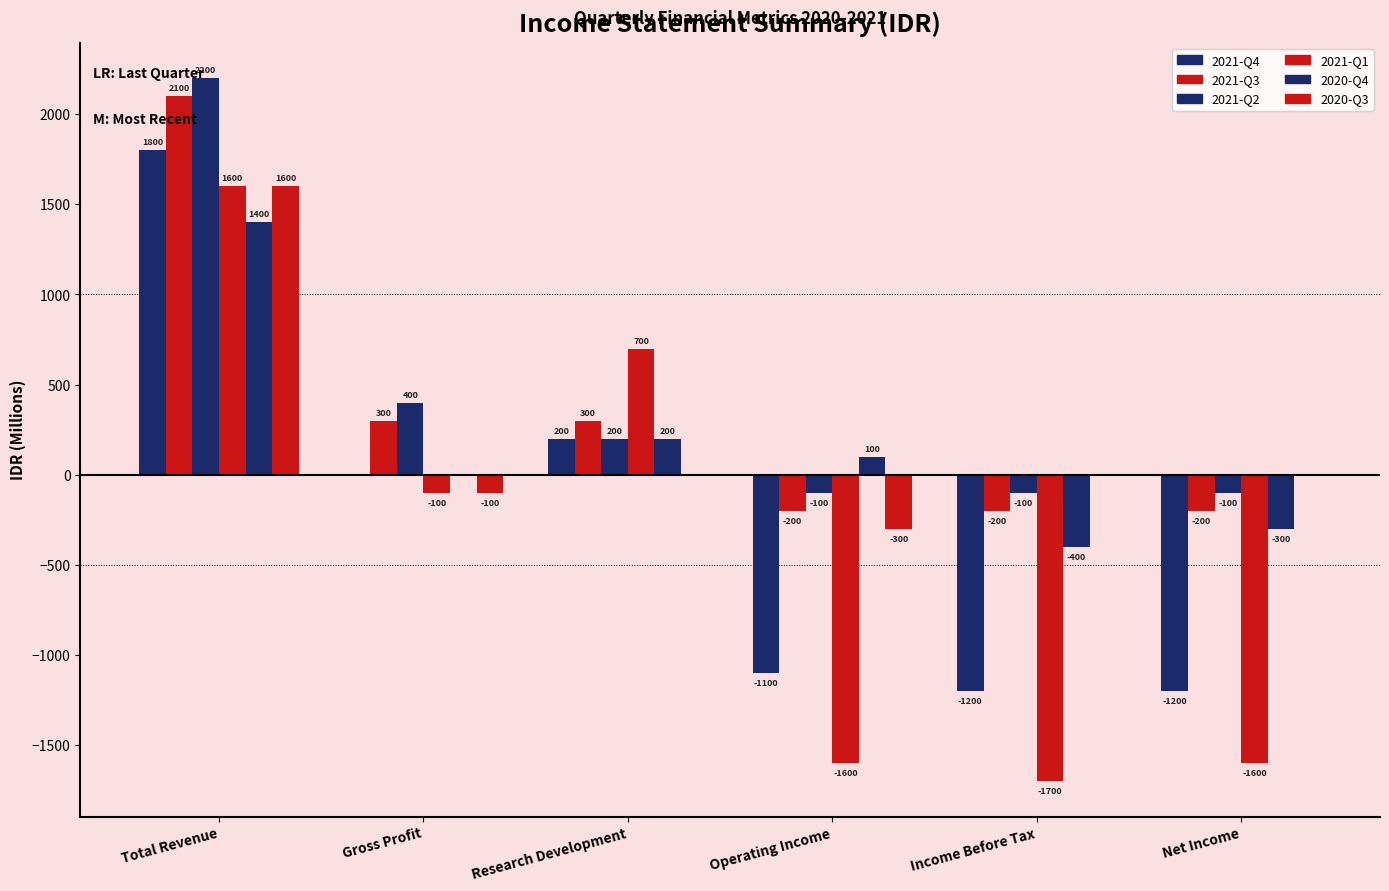

What position from the left is Gross Profit?

2